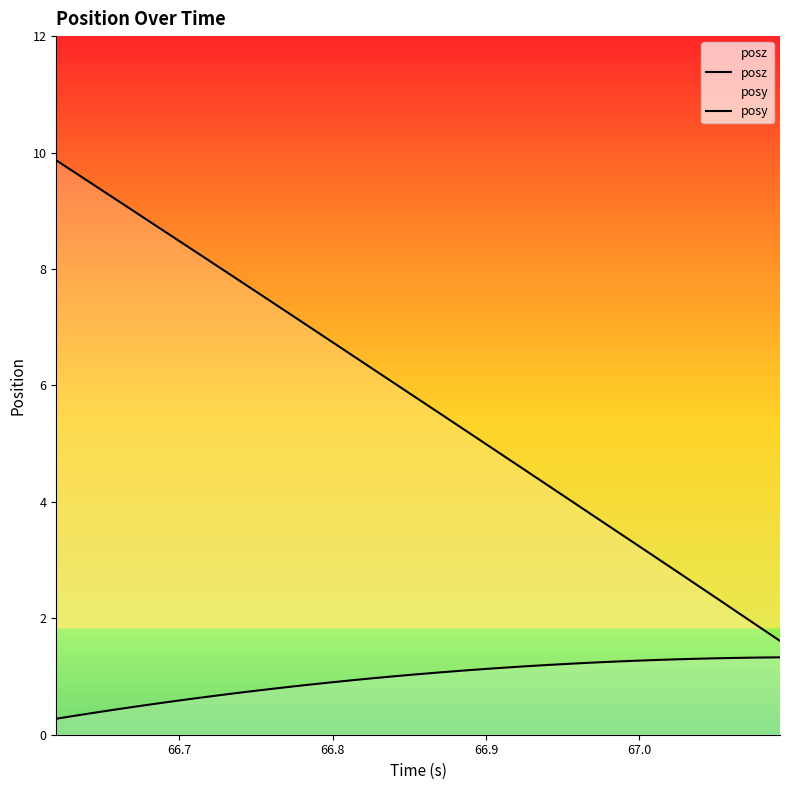

How many lines are shown in the chart?

2